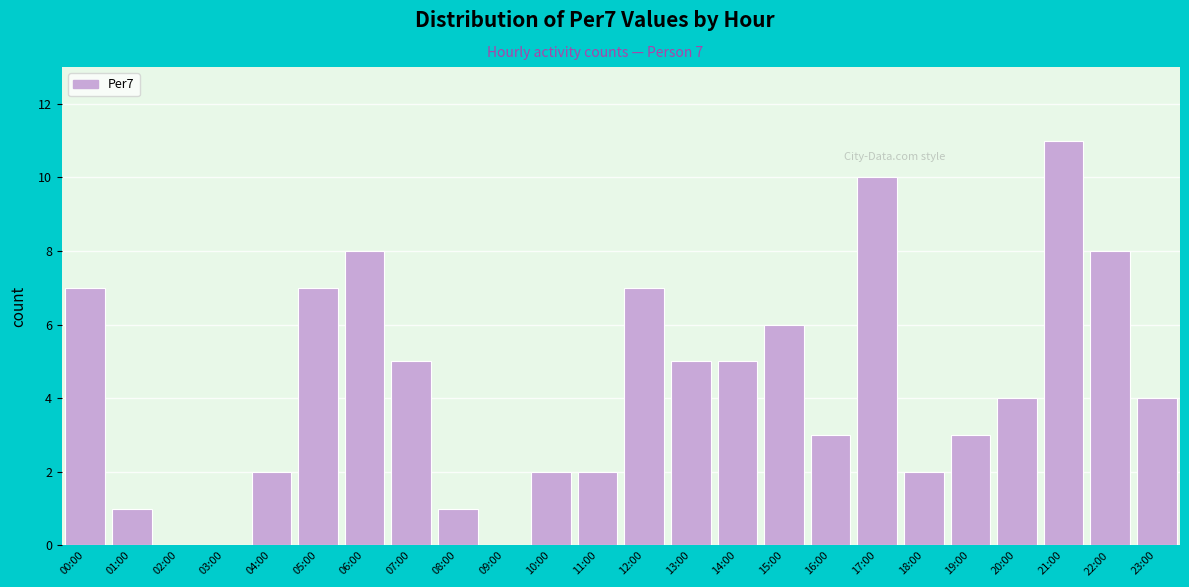

Reading right to left, extract all data points from this chart.

23:00=4	22:00=8	21:00=11	20:00=4	19:00=3	18:00=2	17:00=10	16:00=3	15:00=6	14:00=5	13:00=5	12:00=7	11:00=2	10:00=2	09:00=0	08:00=1	07:00=5	06:00=8	05:00=7	04:00=2	03:00=0	02:00=0	01:00=1	00:00=7